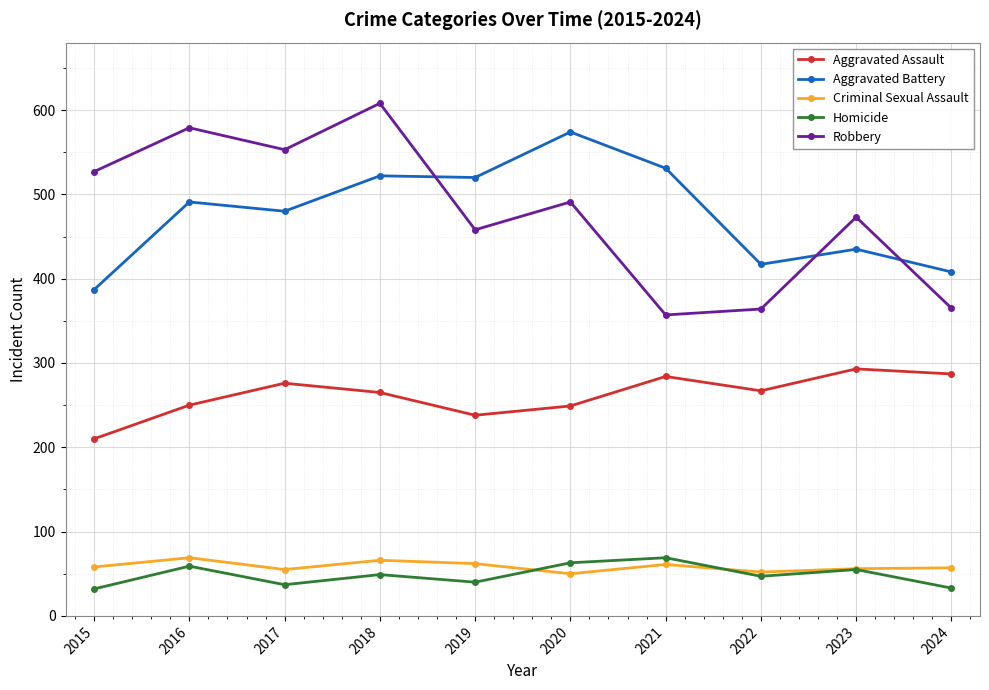

What is the sum of all Criminal Sexual Assault values?

586